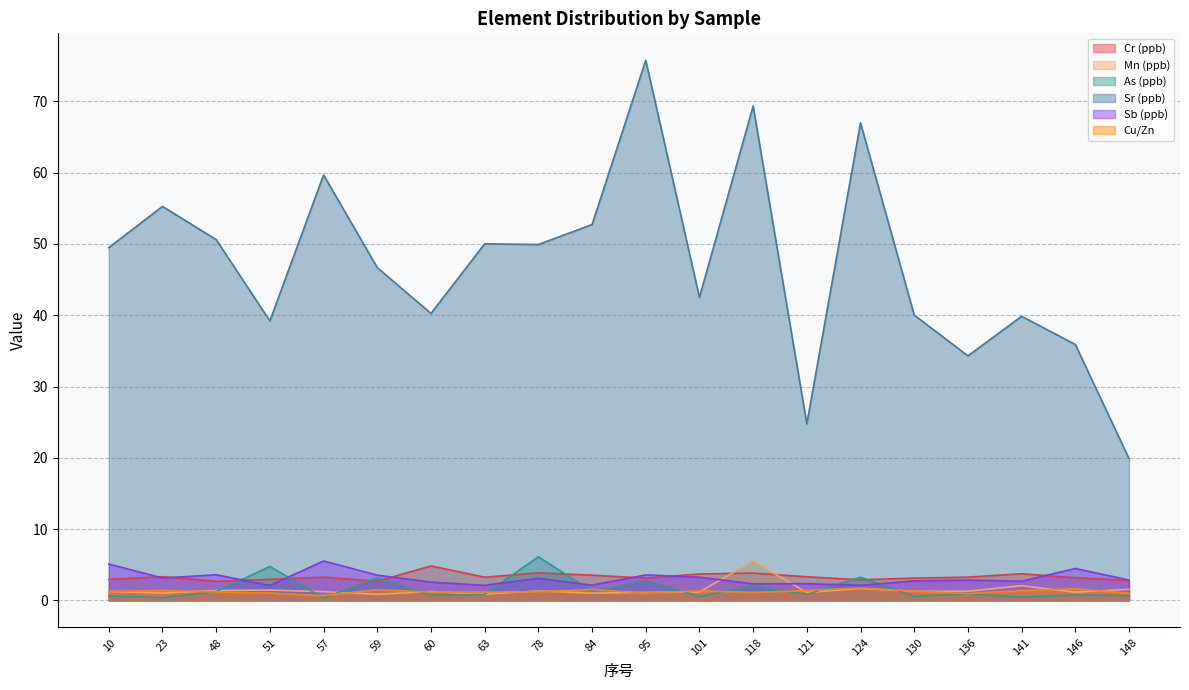

What is the value of the Sb (ppb) point at the 16th from the left?

2.7